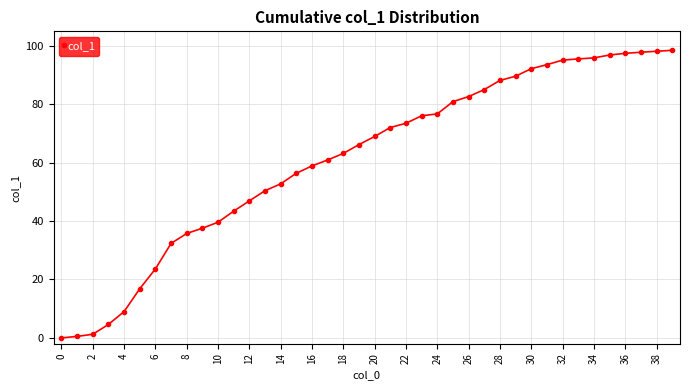

What is the value of the 22nd point from the left?

72.1